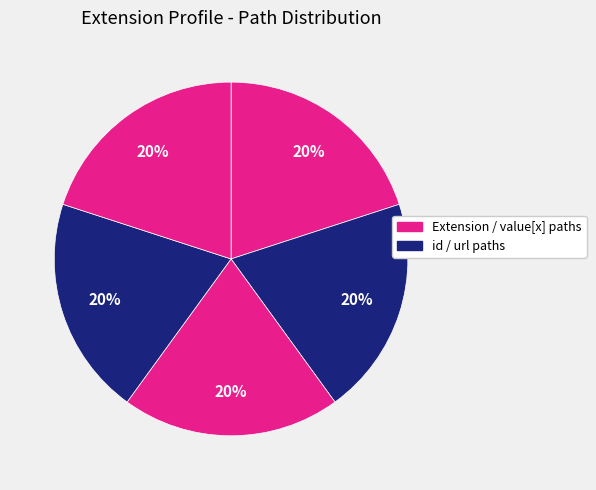

Count the number of slices in the pie.

5